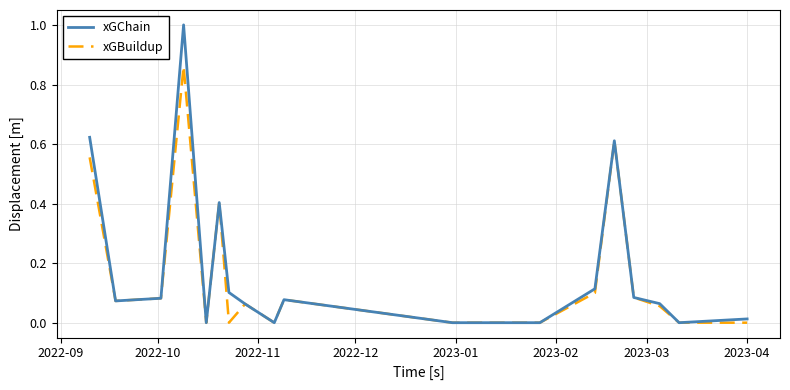

Rank the series by their average value, from highest to lowest.

xGChain, xGBuildup